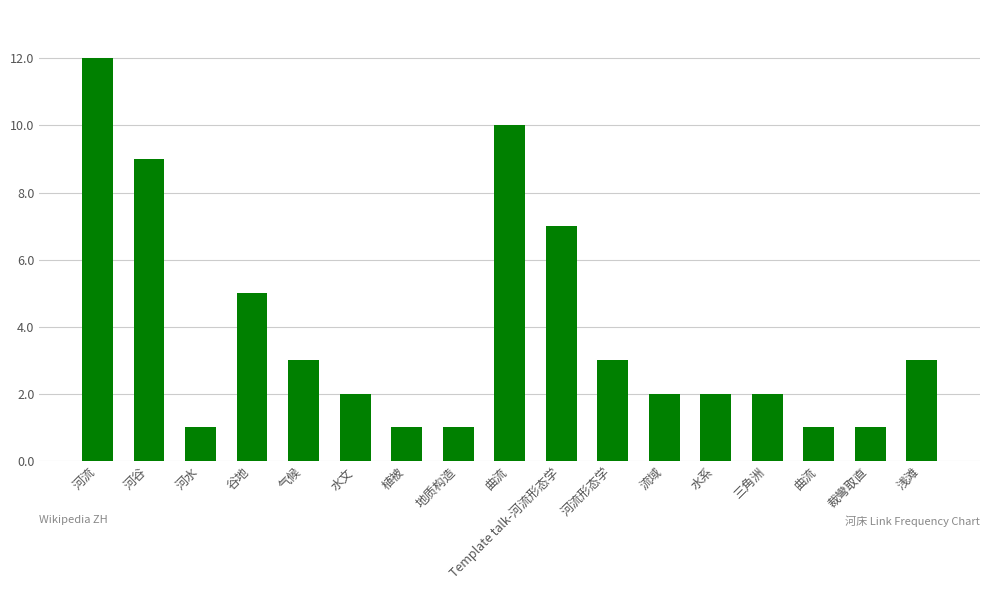

How many bars are there in total?

17